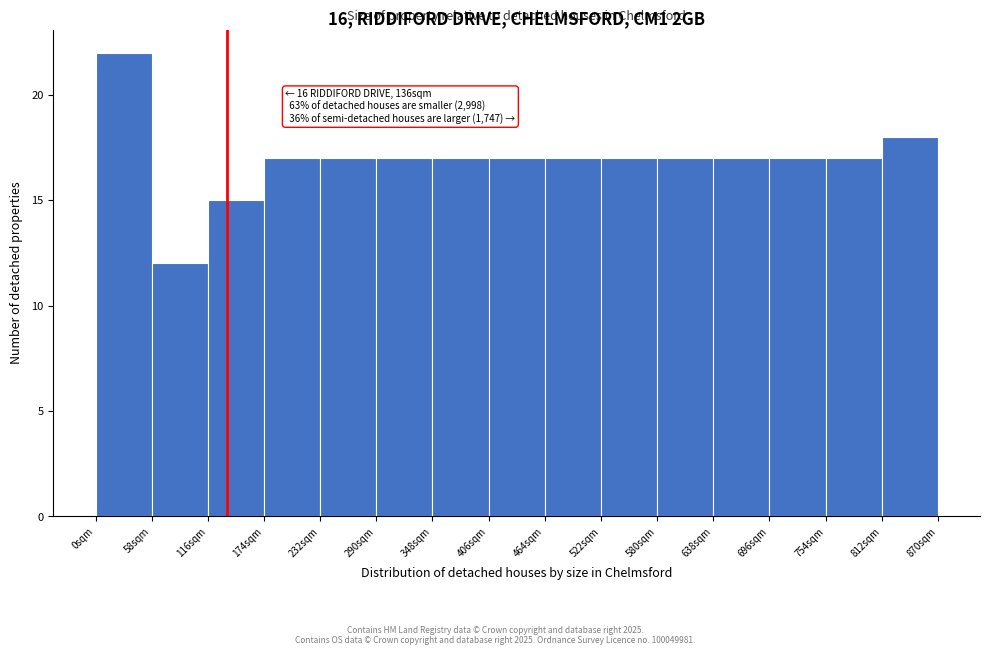

Over which range of the x-axis is the bar tallest?

0 to 58